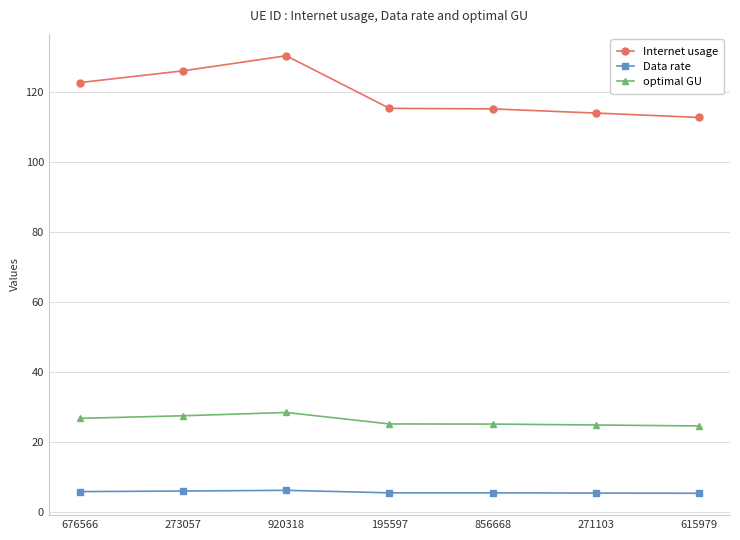

What is the total value across all series at 273057?

159.7